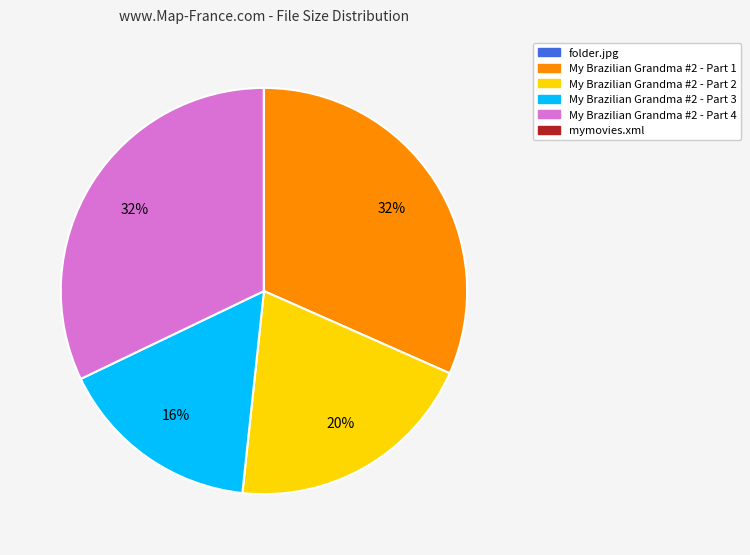

To the nearest percent, what is the average slice percentage?

17%